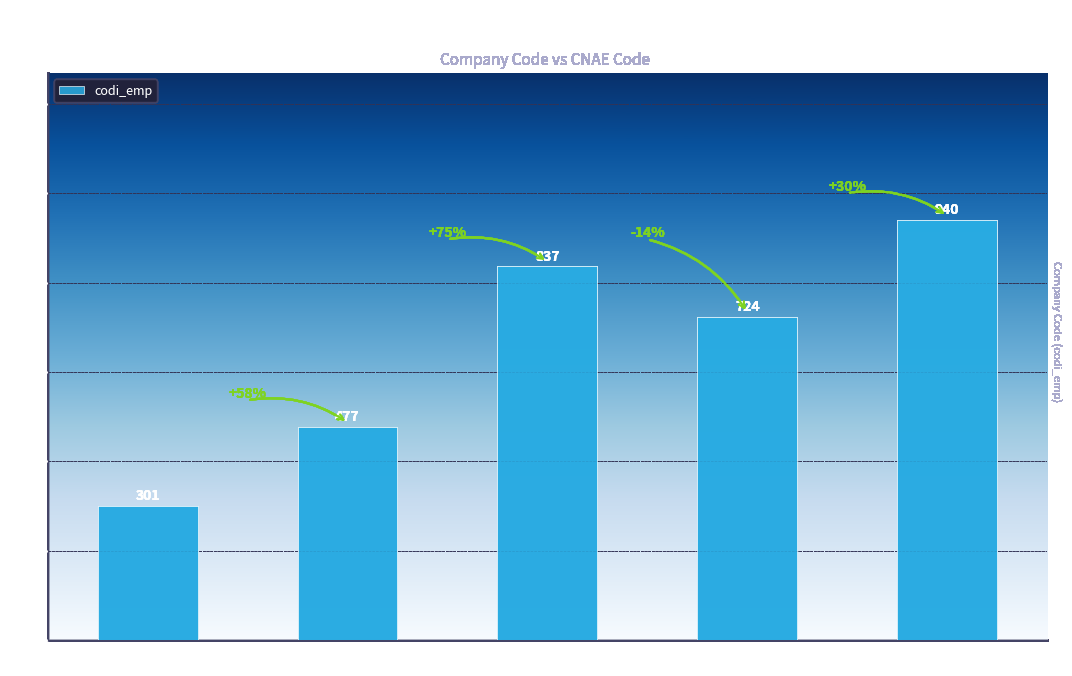

How many data points does each series have?

5